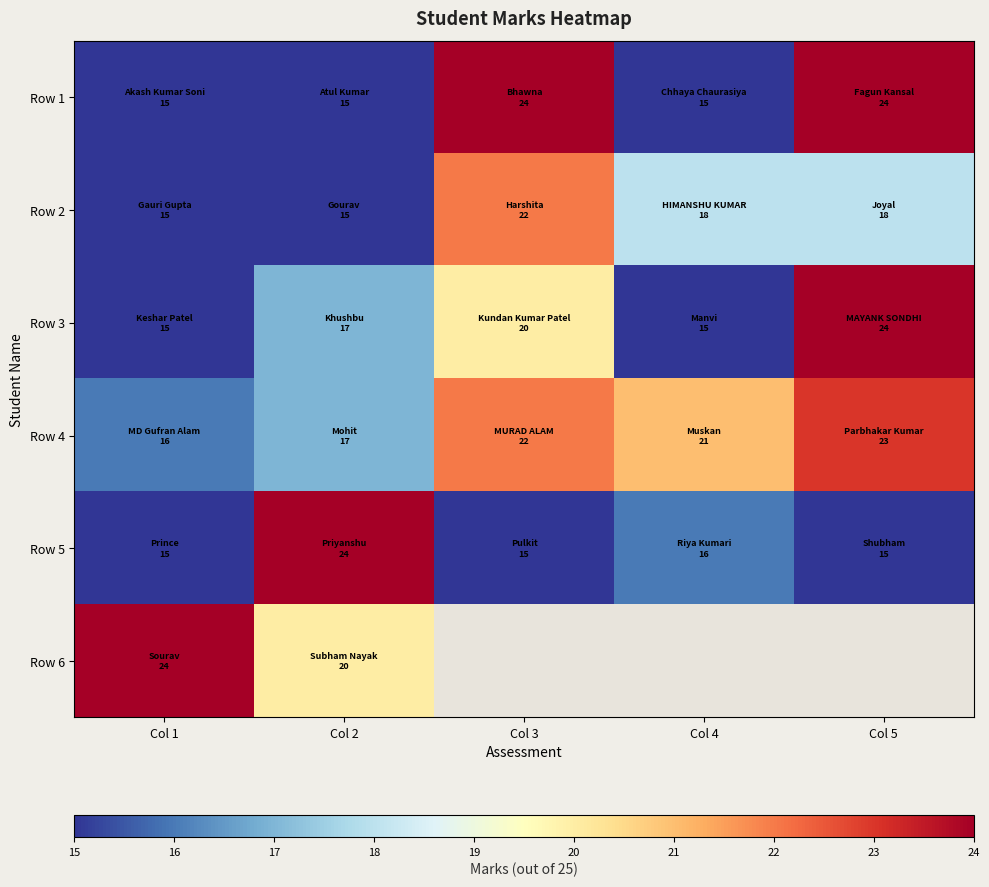

Between Col 3 and Col 4, which is larger?

Col 3